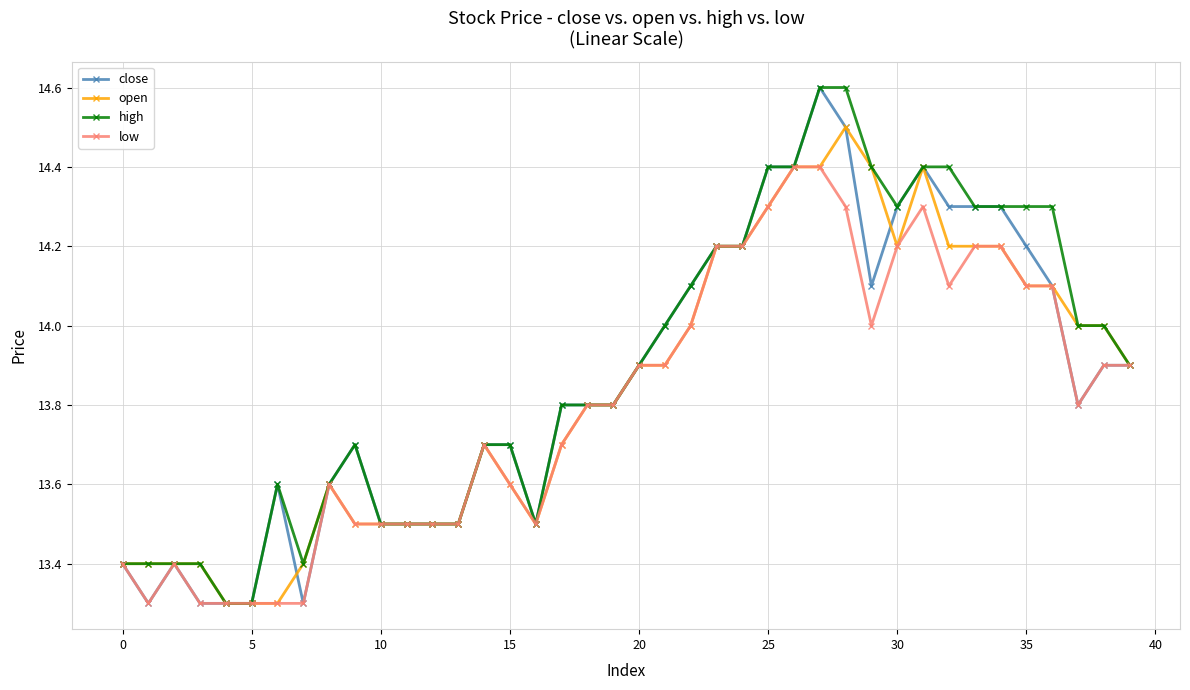

Rank the series by their average value, from highest to lowest.

high, close, open, low